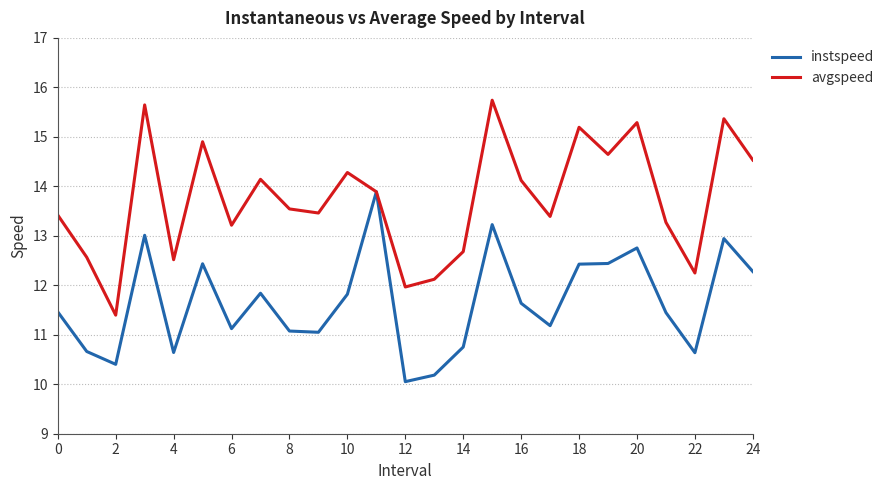

Which series has the widest spread of values?

avgspeed